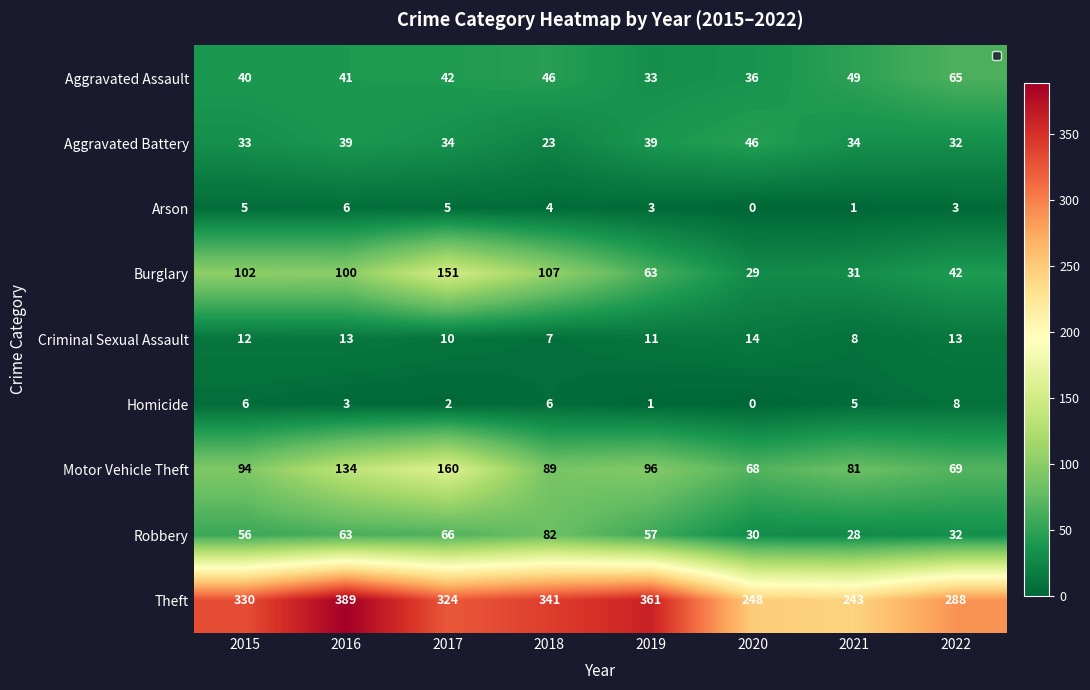

Rank the series at 2020 from highest to lowest value.

Theft, Motor Vehicle Theft, Aggravated Battery, Aggravated Assault, Robbery, Burglary, Criminal Sexual Assault, Arson, Homicide